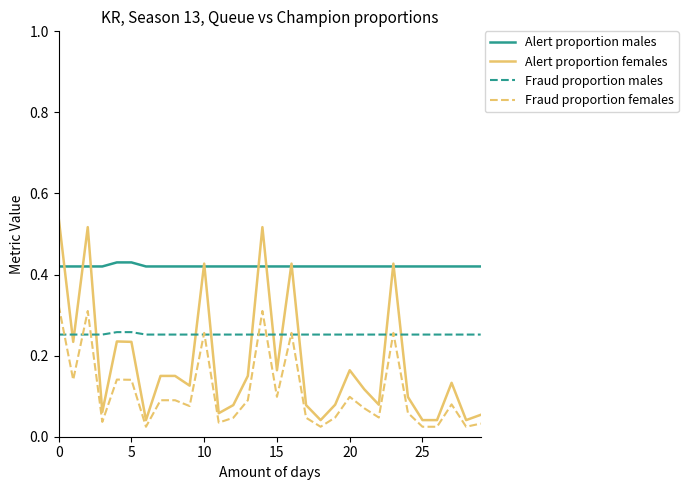

Rank the series by their maximum value, from highest to lowest.

Alert proportion females, Alert proportion males, Fraud proportion females, Fraud proportion males